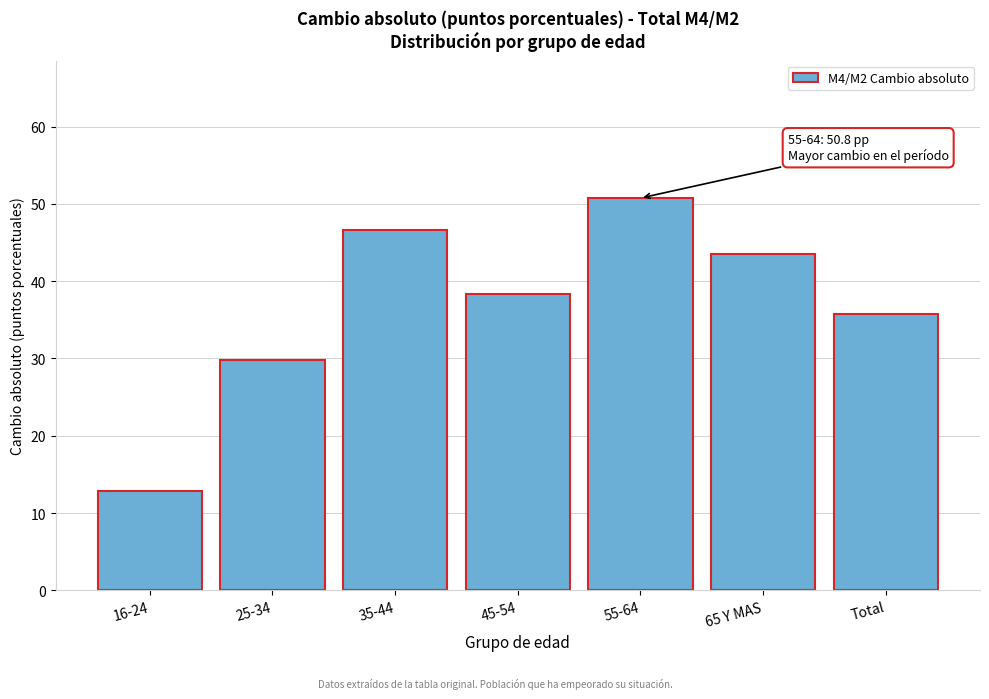

Reading left to right, list all the values displayed in this chart.

12.9	29.8	46.6	38.3	50.8	43.5	35.8